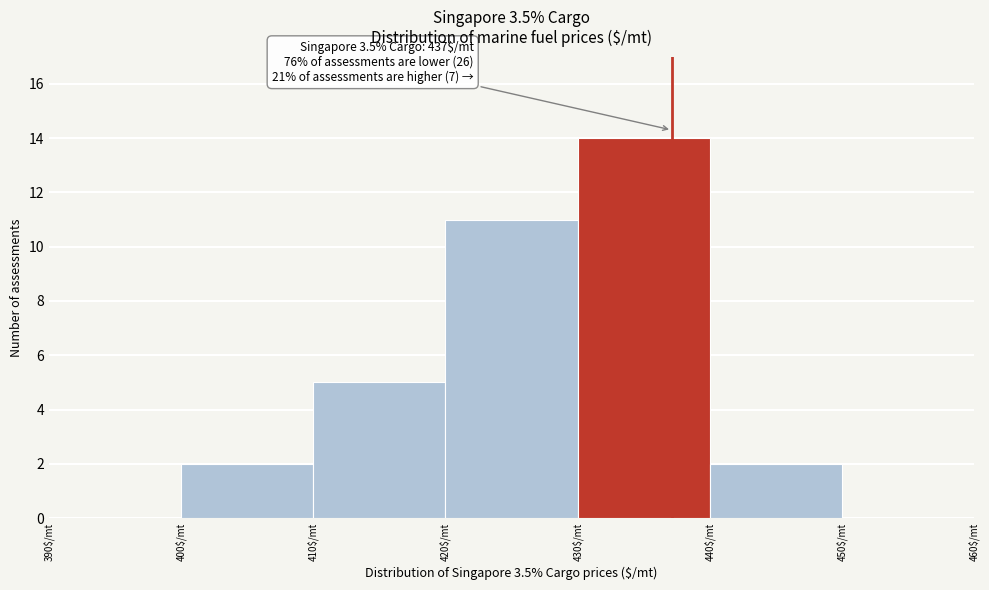

Over which range of the x-axis is the bar tallest?

430 to 440